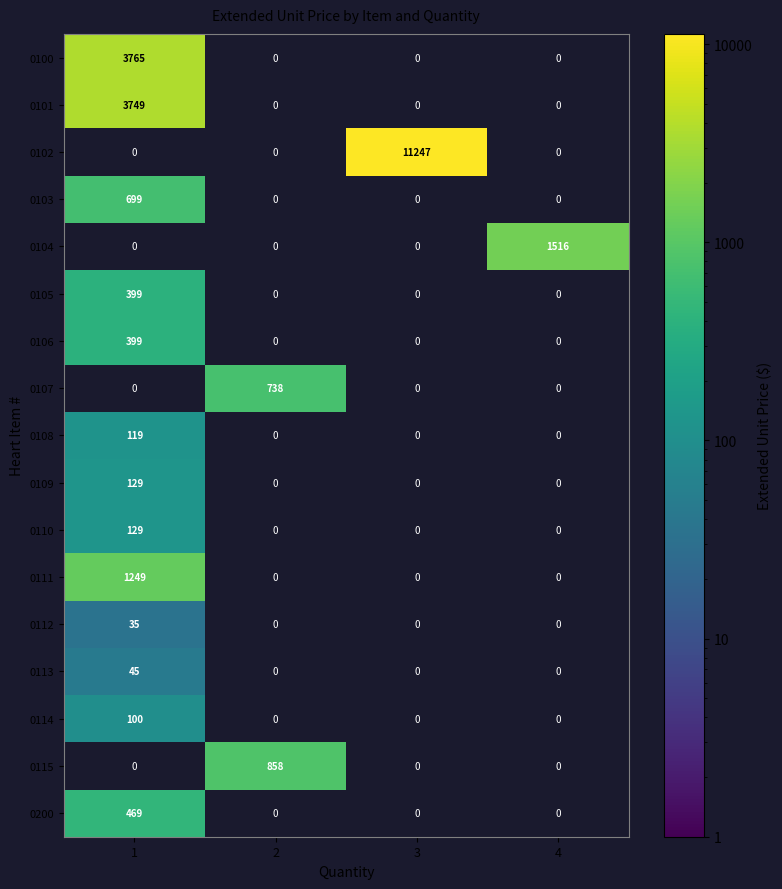

Is the value of 0105 at 1 greater than the value of 0108 at 1?

Yes